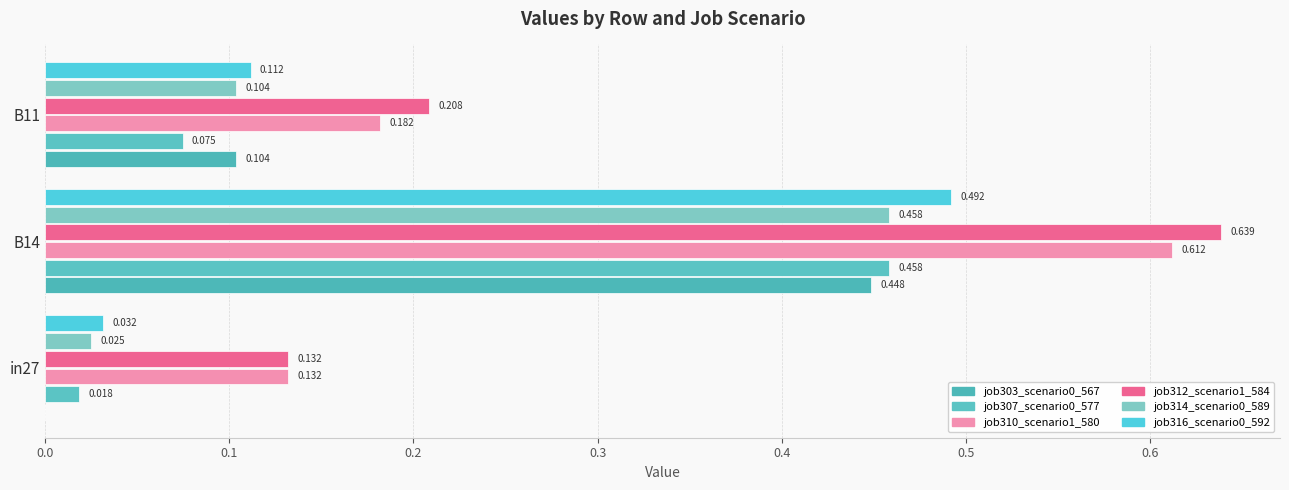

How many categories are shown in the chart?

3